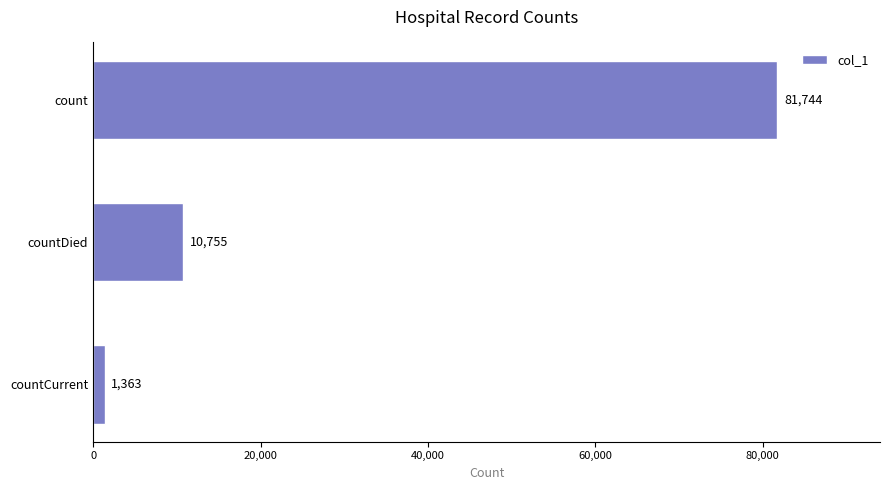

What is the sum of all values?

93862